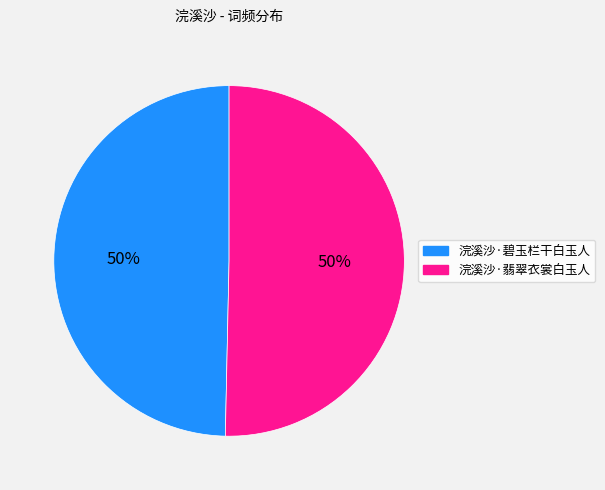

What percentage is the 浣溪沙·翡翠衣裳白玉人 slice, to the nearest percent?

50%